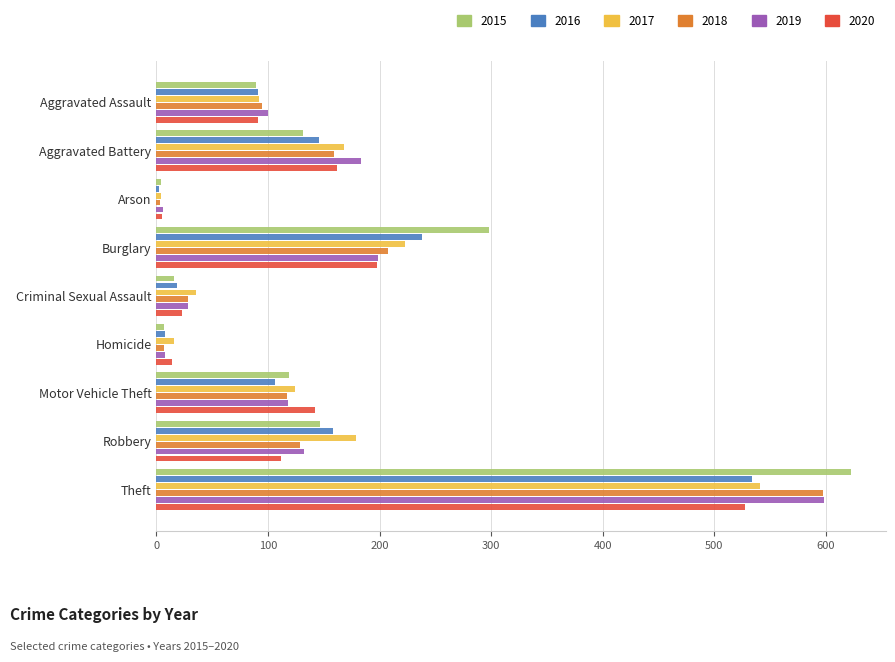

Is it true that 2017 equals 179 at Robbery?

True